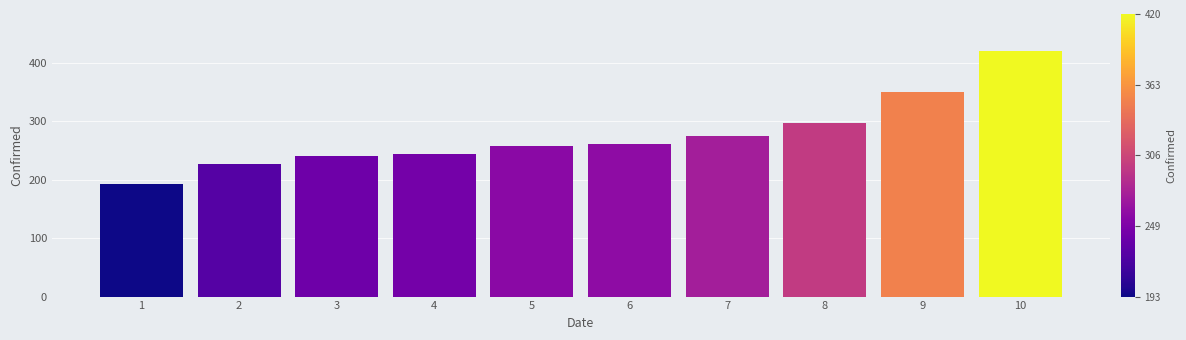

What is the sum of the values at 8 and 3?

537